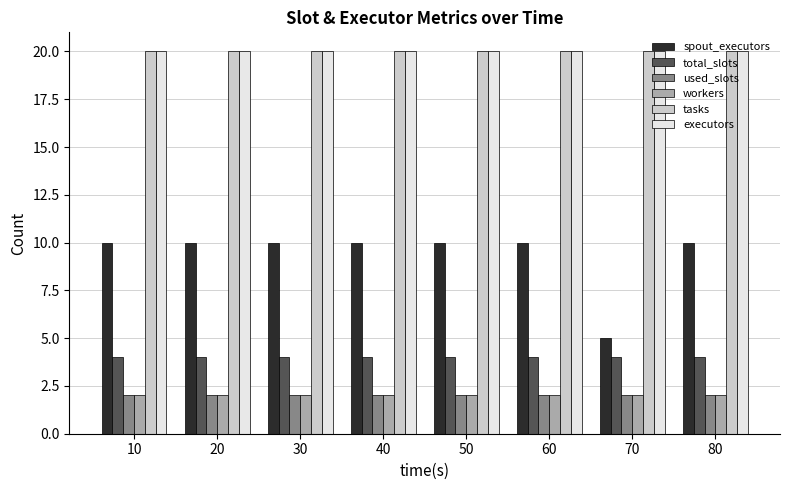

How many series are shown in this chart?

6